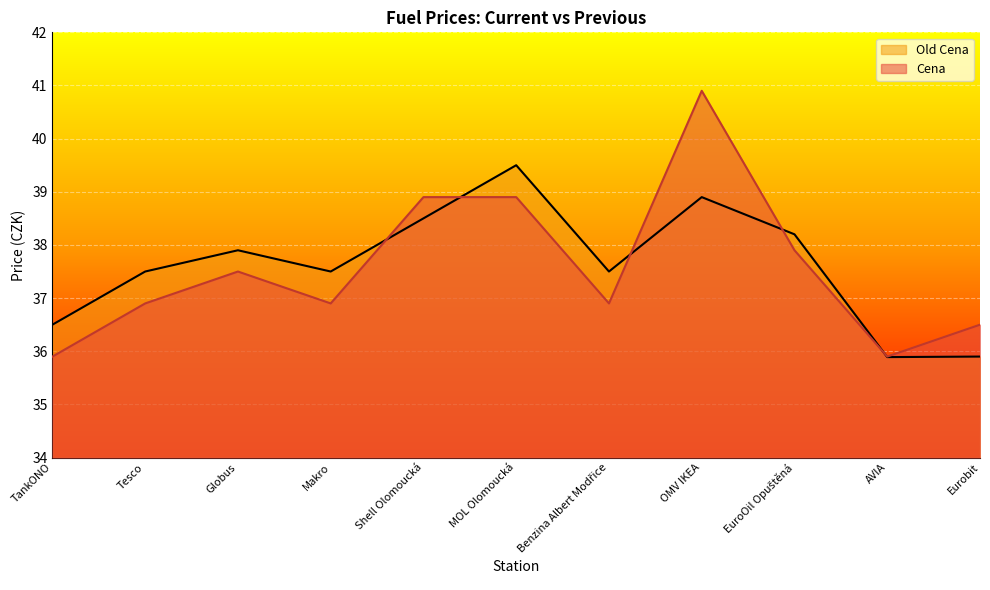

What is the value of the Cena point at the 7th from the left?

36.9